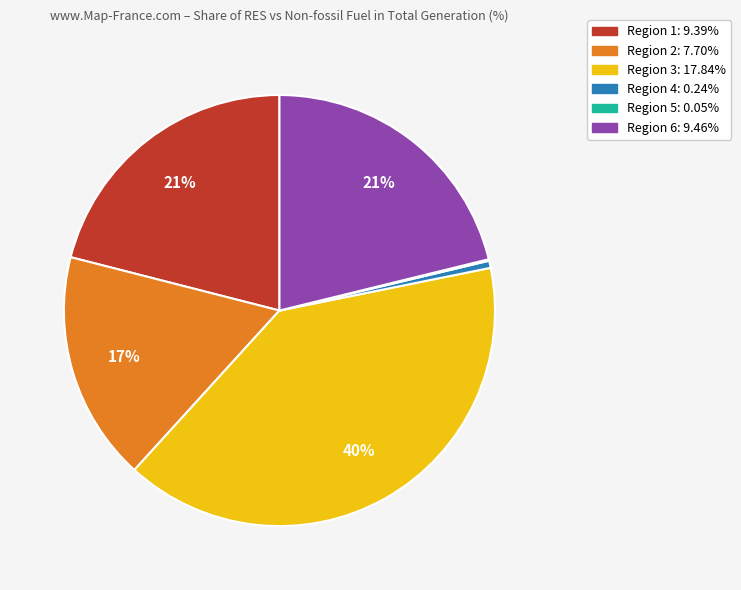

Is there any slice that represents more than half of the pie?

No